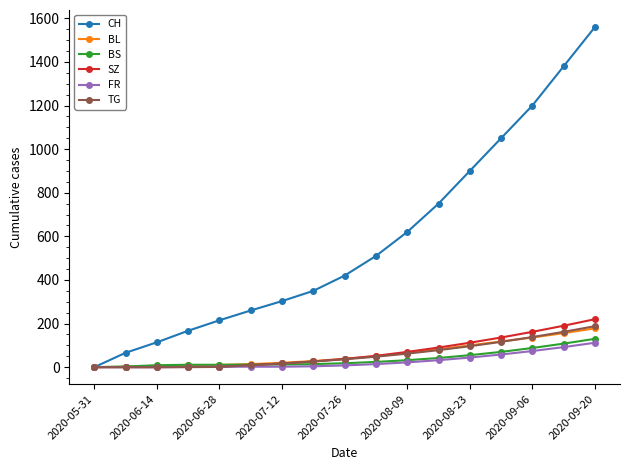

Does the chart display data point markers on the line(s)?

Yes